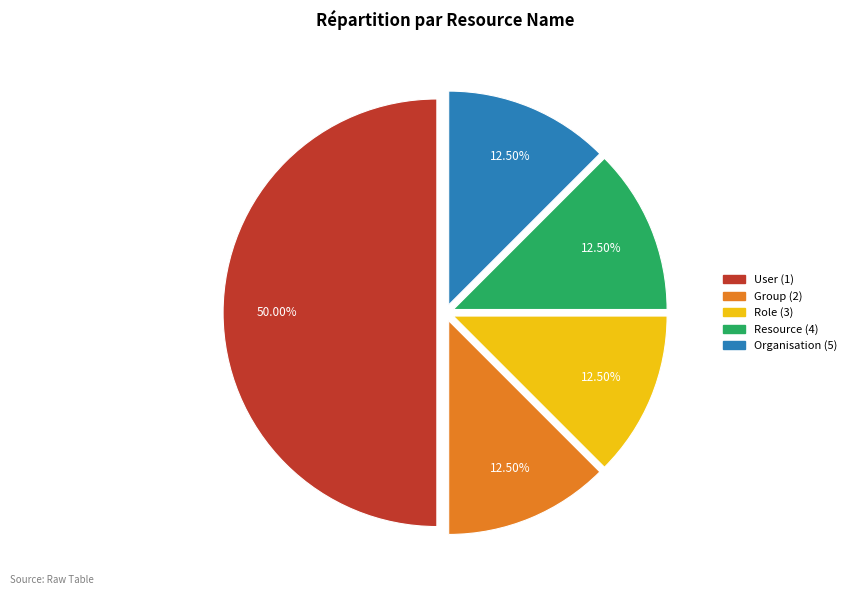

Approximately how many times larger is the value at User (1) compared to Group (2)?

4.0